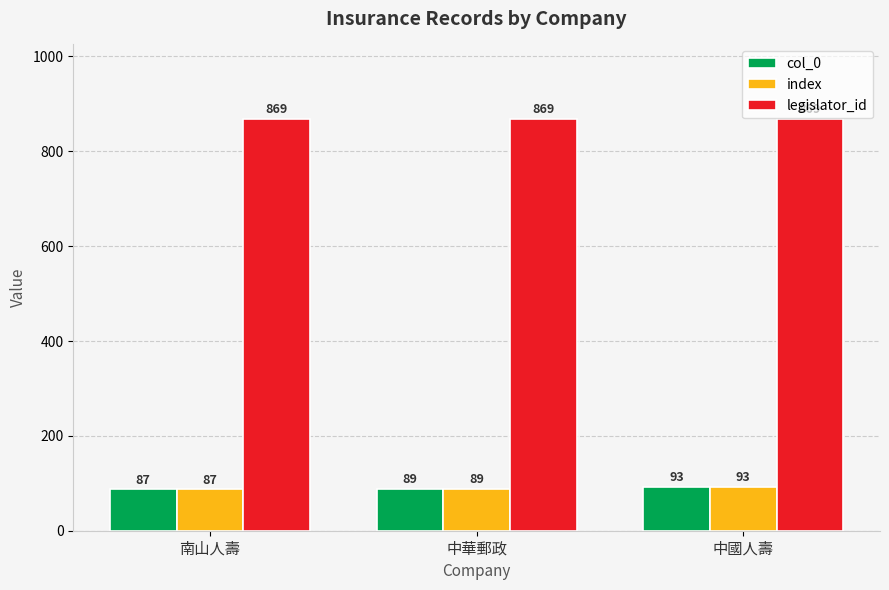

What position from the left is 中國人壽?

3